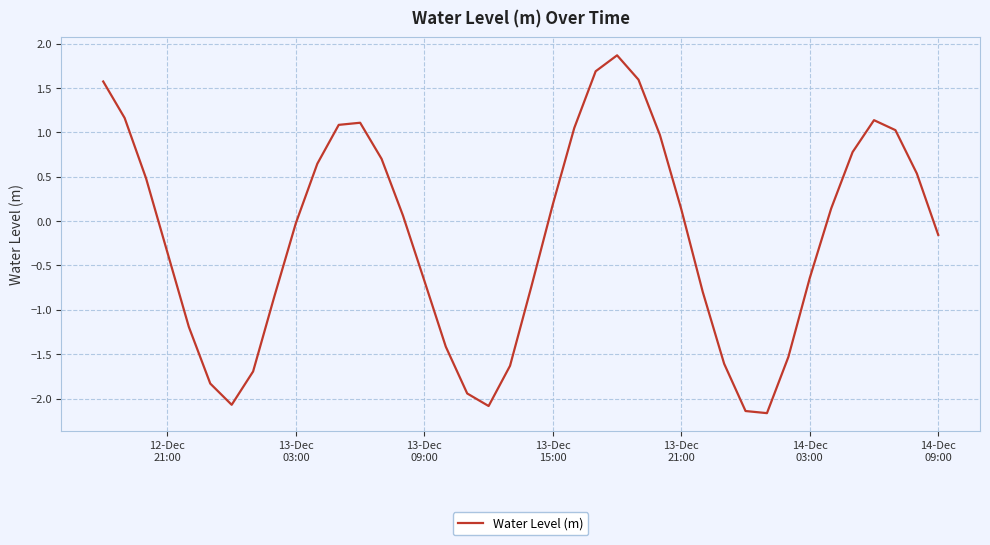

What is the greatest value displayed?

1.9